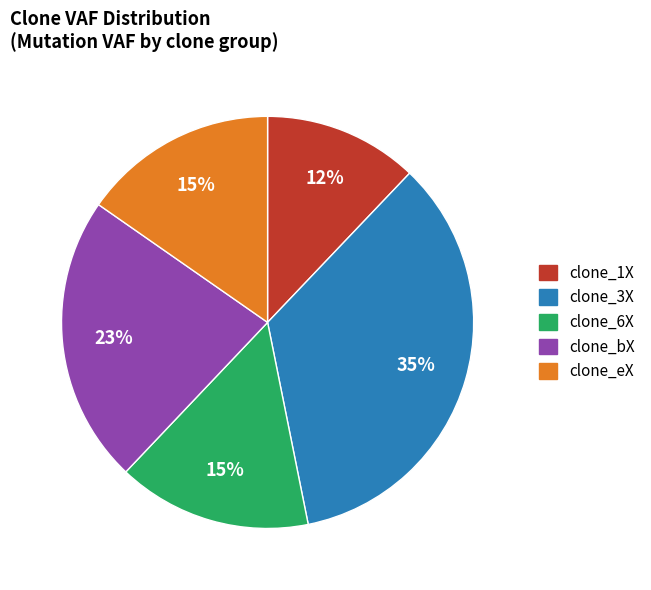

To the nearest percent, what is the difference between the largest and smallest slice percentages?

23%